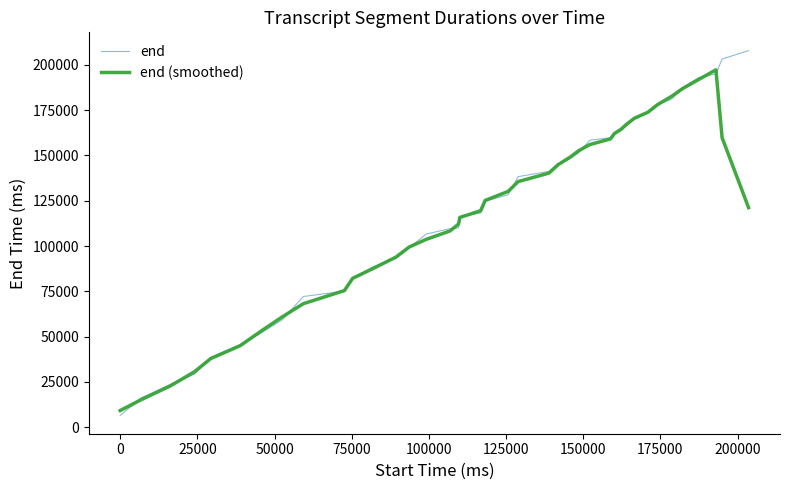

Which series has the widest spread of values?

end